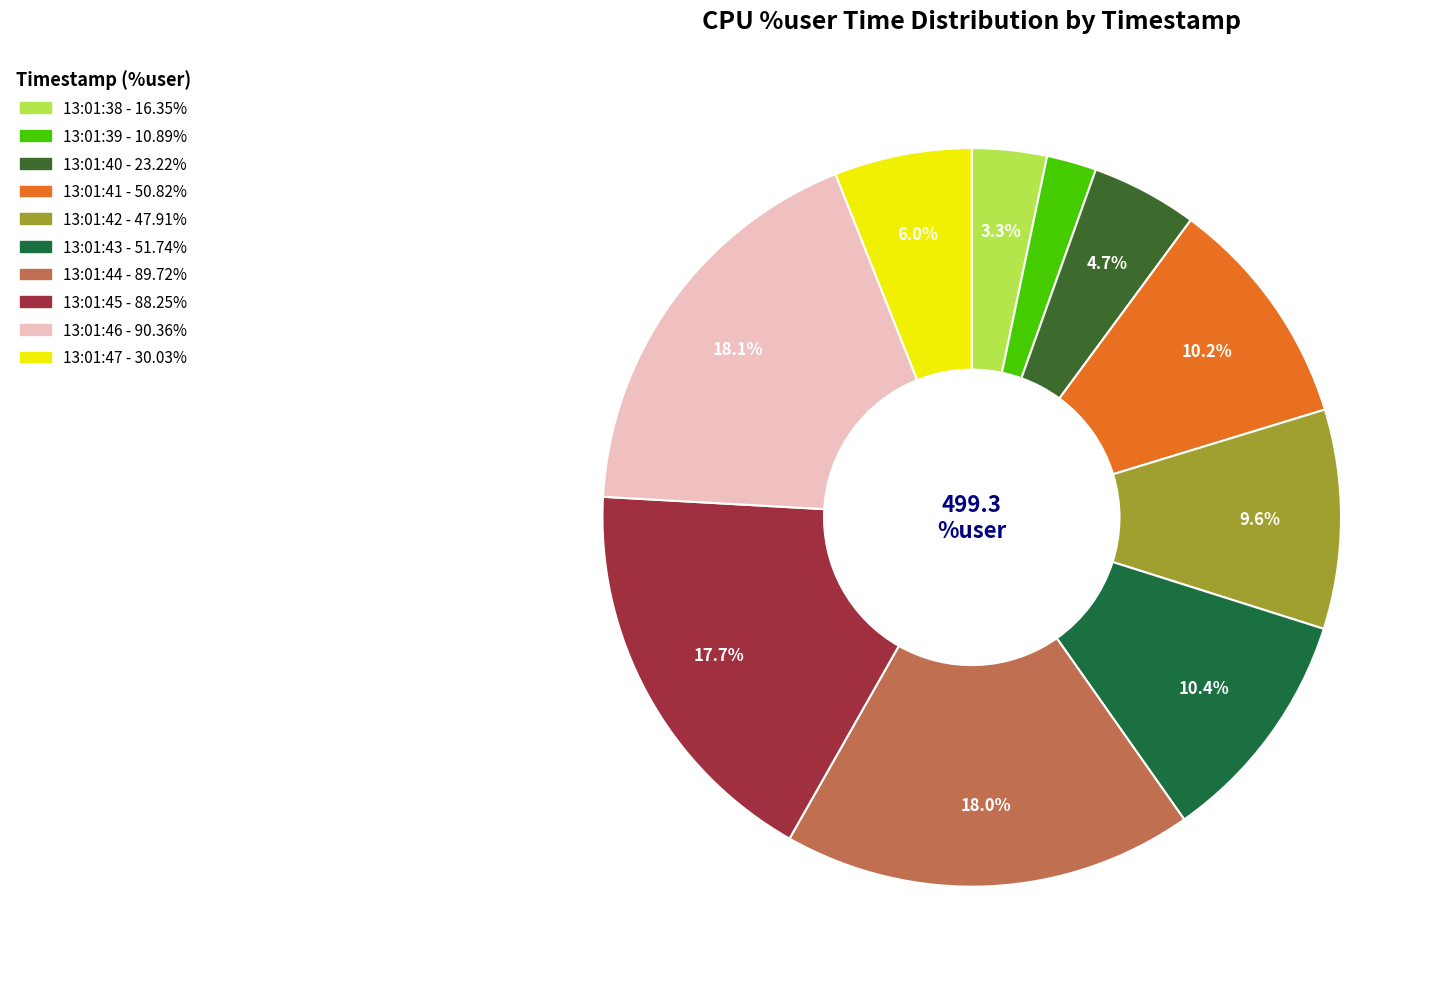

Does 13:01:38 represent more than half of the total?

No